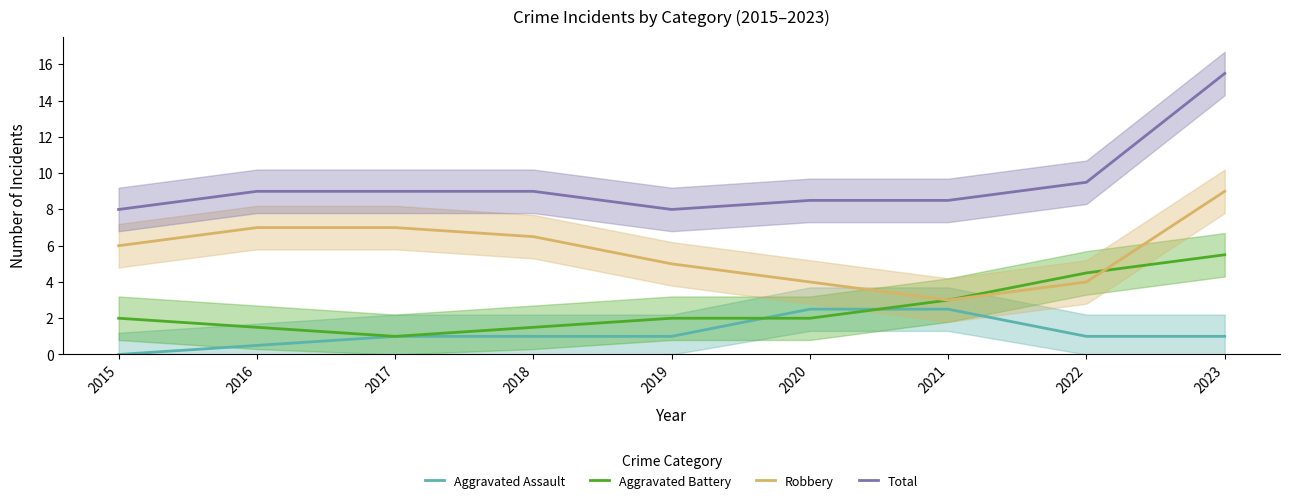

List the series in order of their peak value, lowest first.

Aggravated Assault, Aggravated Battery, Robbery, Total